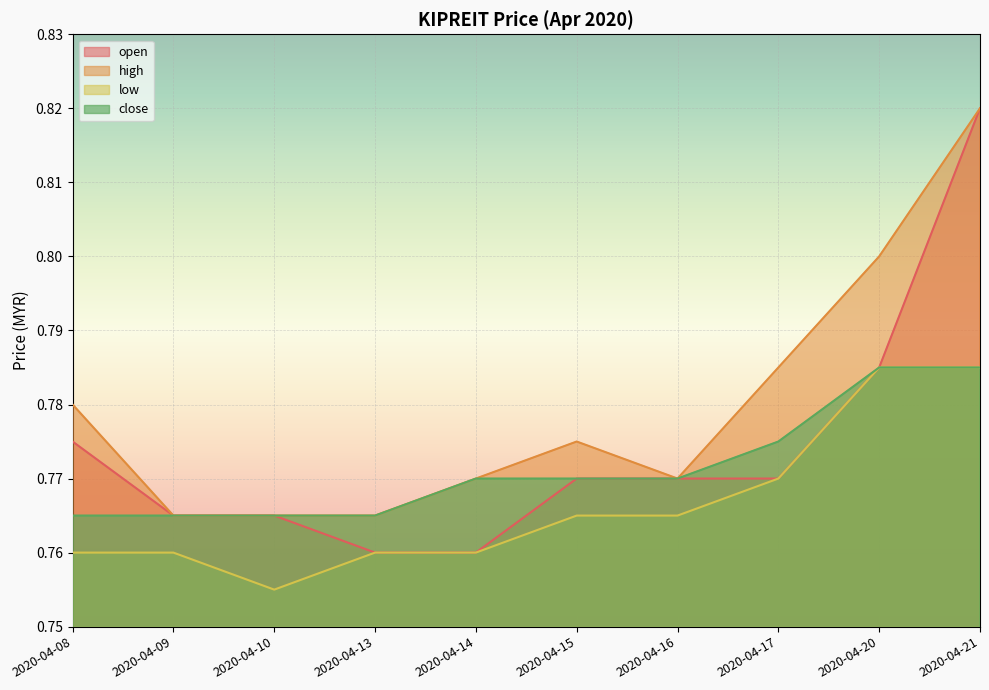

How many close values are between 0 and 1?

10